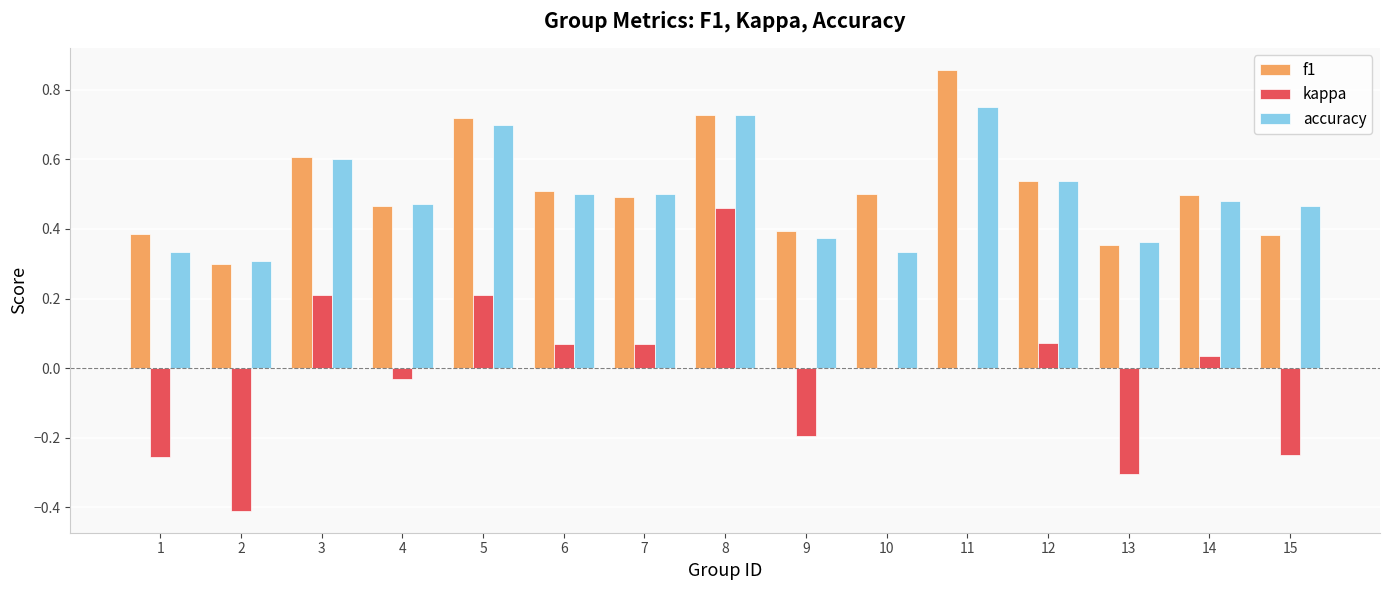

What is the sum of the kappa values at 2 and 14?

-0.4